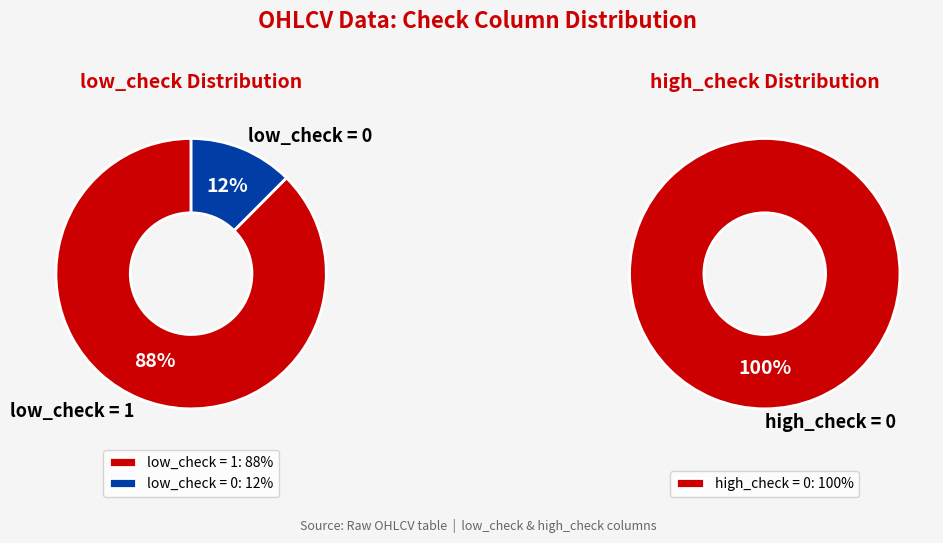

Which has a higher value, low_check = 0 or low_check = 1?

low_check = 1